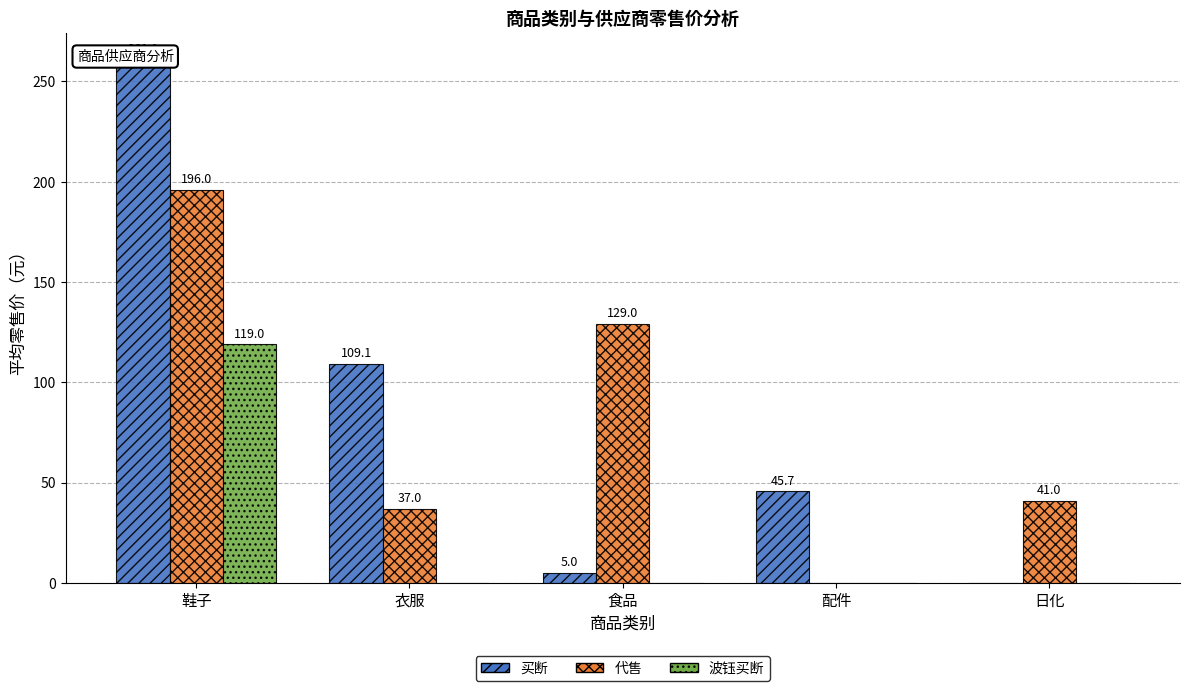

What are all the series names shown in the legend?

买断, 代售, 波钰买断